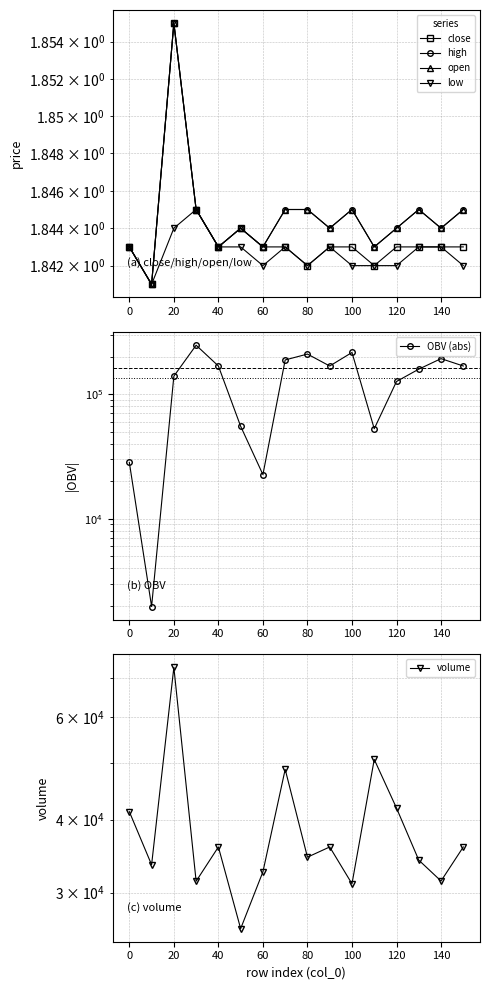

Does the chart have visible grid lines?

Yes